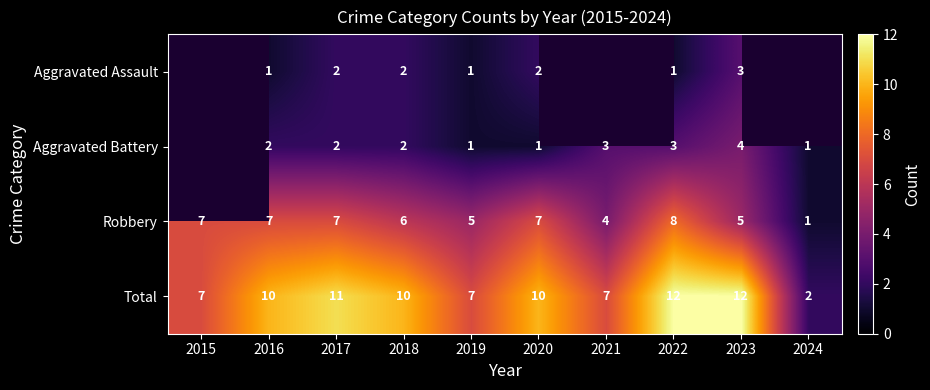

What is the difference between the maximum and minimum values in the Total series?

10